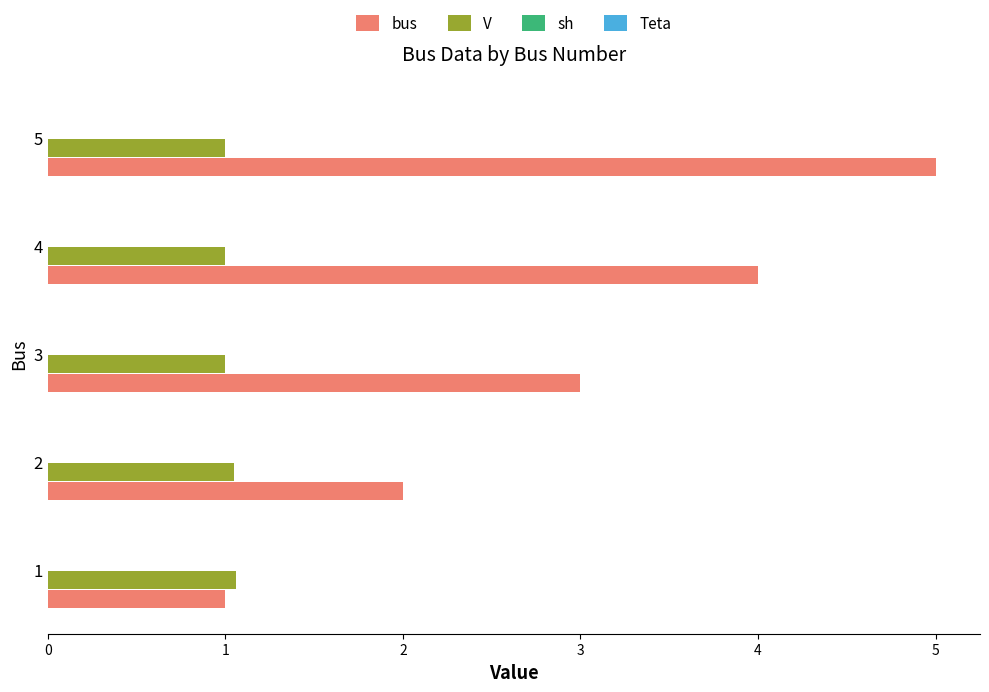

The V series shows 1.5 at 3. True or false?

False